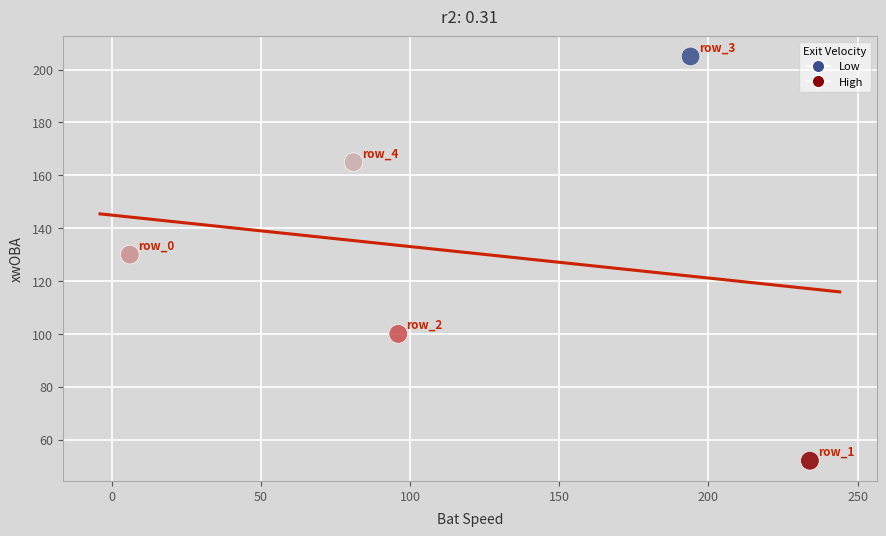

What is the average Y value?

130